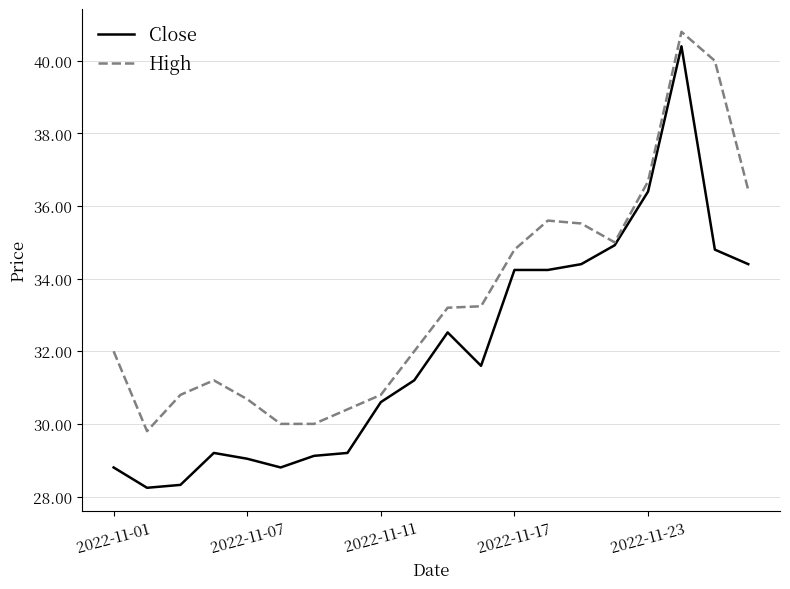

What is the minimum value shown in the chart?

28.2